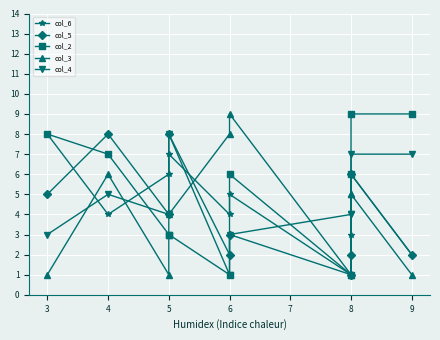

The col_3 series shows 0 at 3. True or false?

False